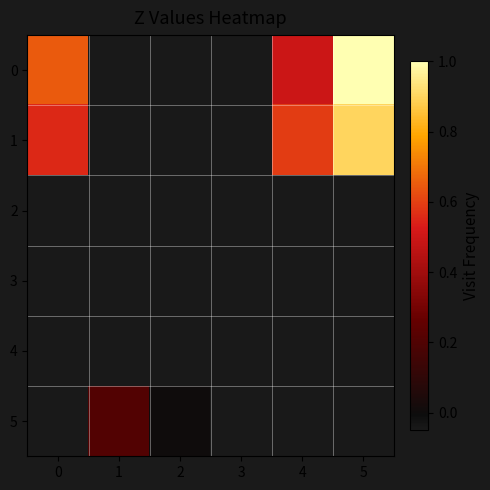

What is the total value across all series at 2?

-0.2